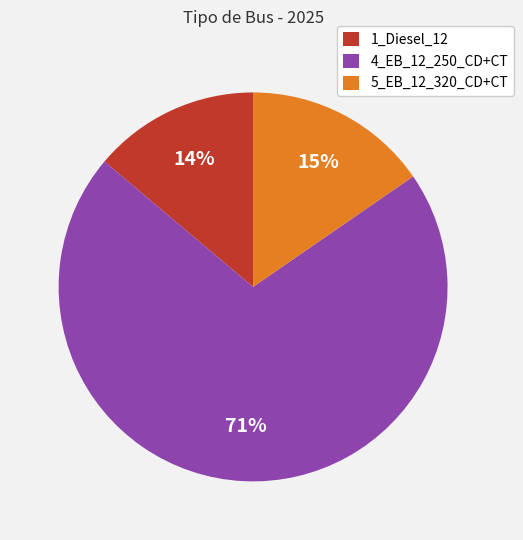

How many segments does this pie chart have?

3